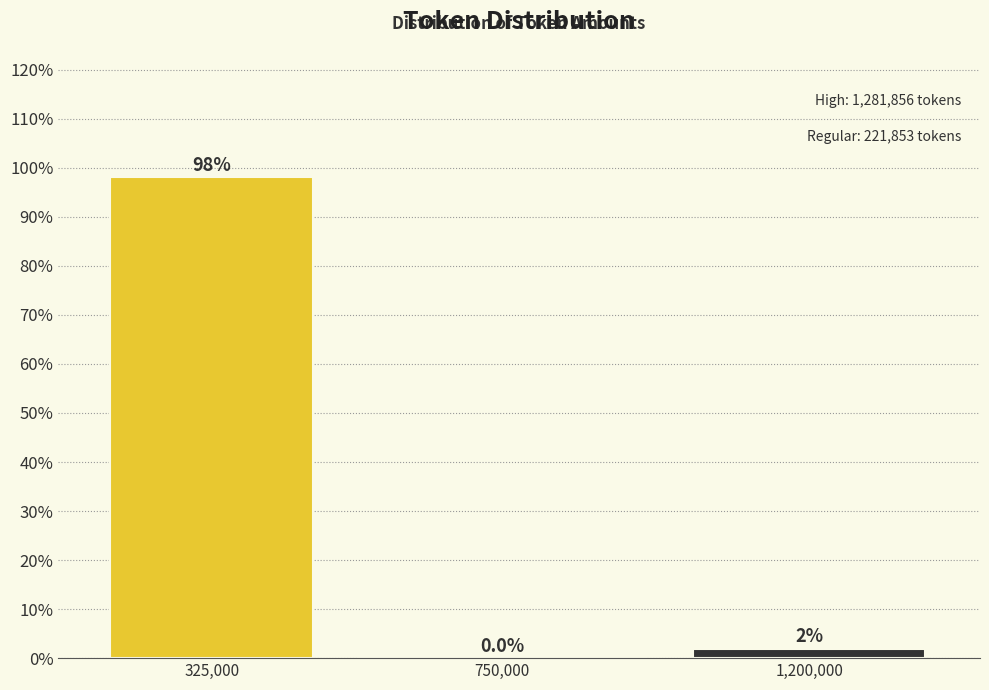

What is the maximum value shown in the chart?

98.1